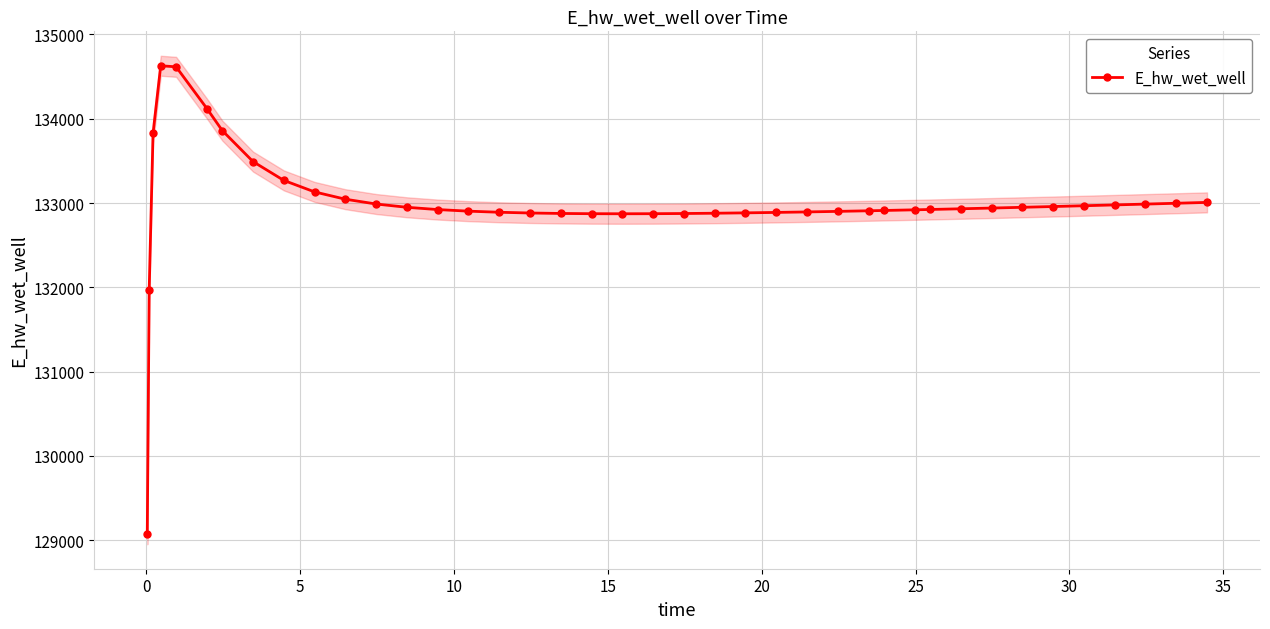

What is the value of the E_hw_wet_well point at the 13th from the left?

132949.2